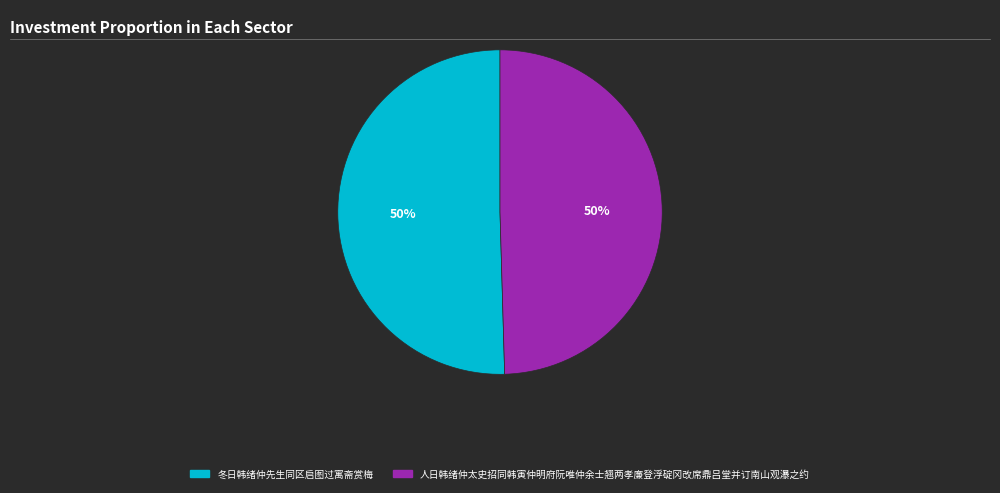

Count the number of slices in the pie.

2